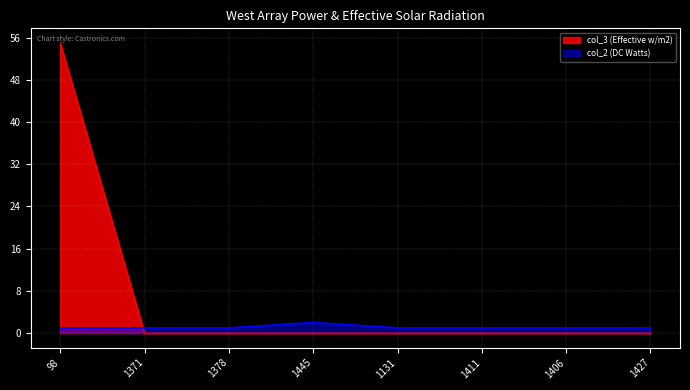

What is the sum of the col_3 values at 1406 and 98?

55